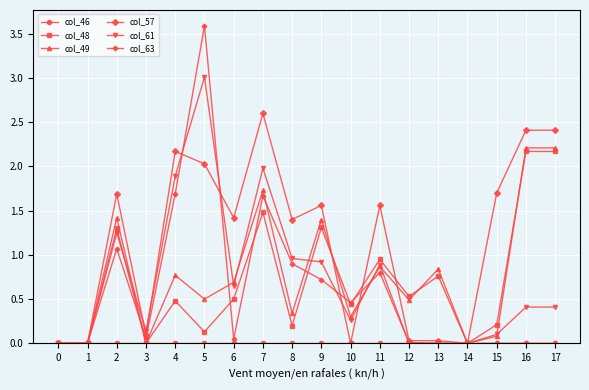

Between 0 and 10, which series saw the biggest shift?

col_63